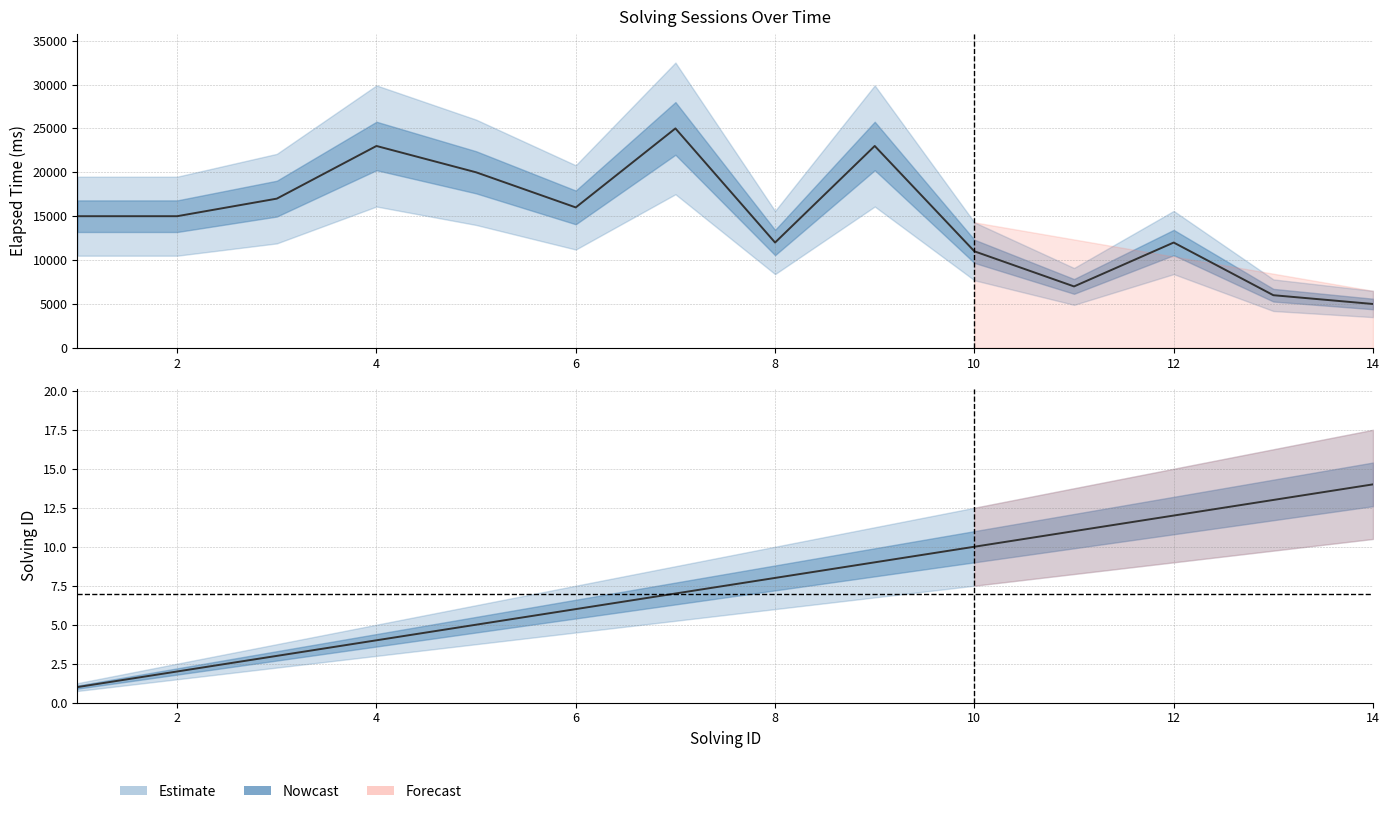

Where does the solving_id series first go above 8?

9